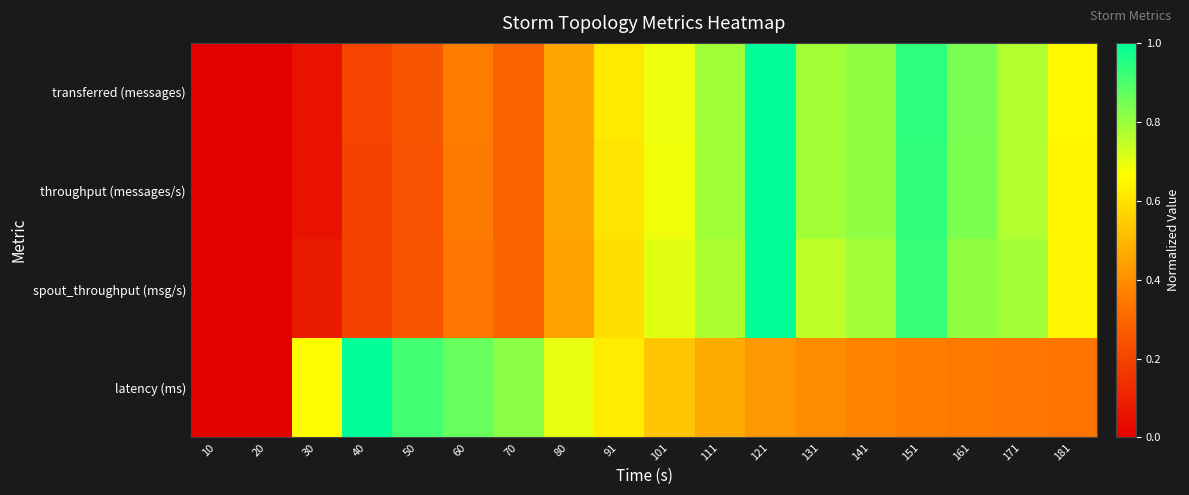

Reading left to right, extract all data points from this chart.

transferred (messages): 10=0.0	20=0.0	30=0.1	40=0.2	50=0.2	60=0.4	70=0.3	80=0.5	91=0.6	101=0.7	111=0.8	121=1.0	131=0.8	141=0.8	151=0.9	161=0.8	171=0.8	181=0.7
throughput (messages/s): 10=0.0	20=0.0	30=0.1	40=0.2	50=0.2	60=0.4	70=0.3	80=0.5	91=0.6	101=0.7	111=0.8	121=1.0	131=0.8	141=0.8	151=0.9	161=0.8	171=0.8	181=0.6
spout_throughput (msg/s): 10=0.0	20=0.0	30=0.1	40=0.2	50=0.2	60=0.3	70=0.3	80=0.4	91=0.6	101=0.7	111=0.8	121=1.0	131=0.8	141=0.8	151=0.9	161=0.8	171=0.8	181=0.6
latency (ms): 10=0.0	20=0.0	30=0.7	40=1.0	50=0.9	60=0.9	70=0.8	80=0.7	91=0.6	101=0.5	111=0.5	121=0.4	131=0.4	141=0.4	151=0.4	161=0.3	171=0.3	181=0.3